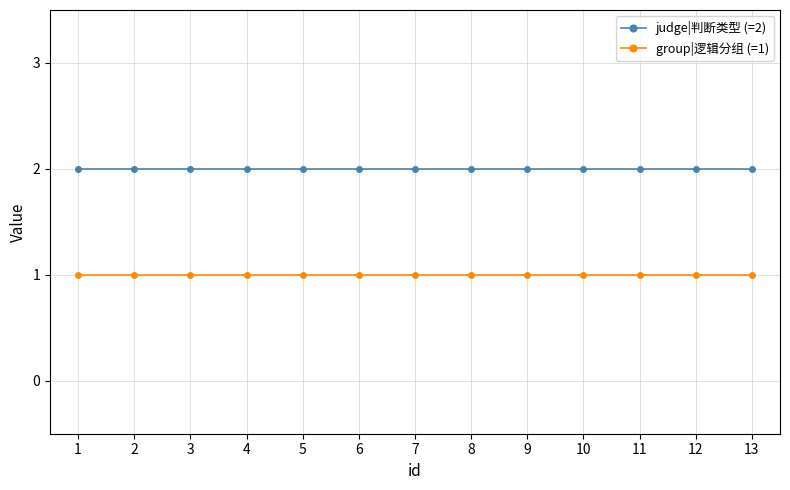

What are all the series names shown in the legend?

judge|判断类型 (=2), group|逻辑分组 (=1)